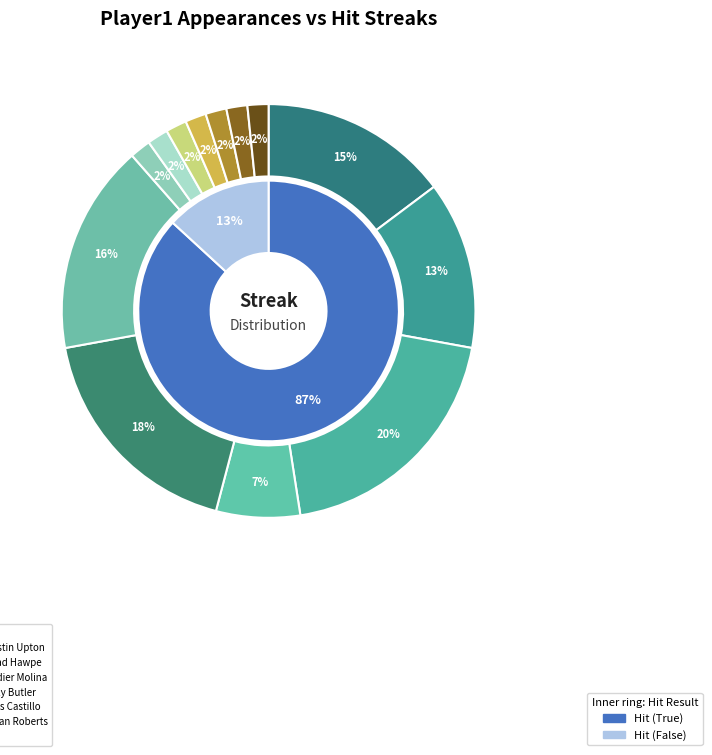

How many segments does this pie chart have?

13